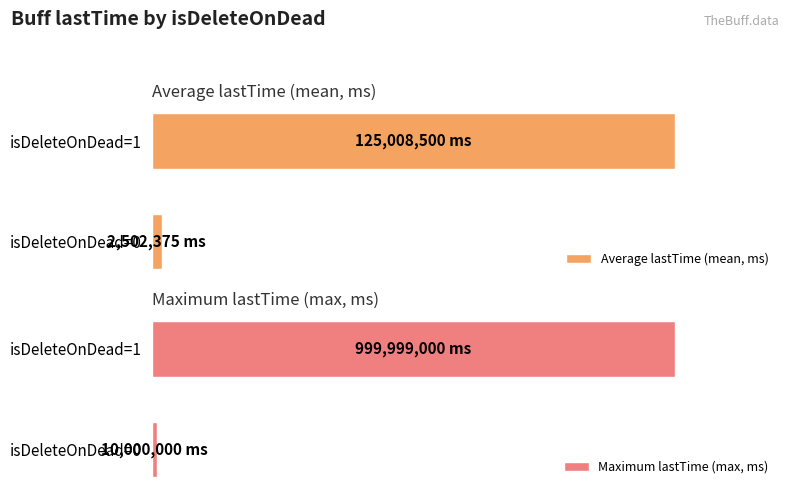

What is the difference between the maximum and minimum values in the Average lastTime (mean, ms) series?

122506125